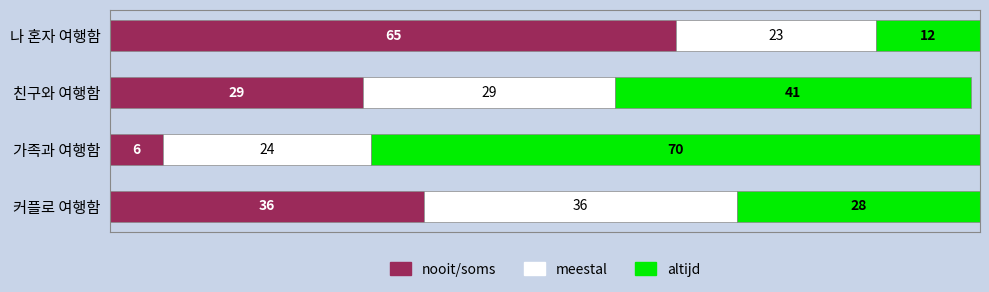

What is the sum of all nooit/soms values?

136